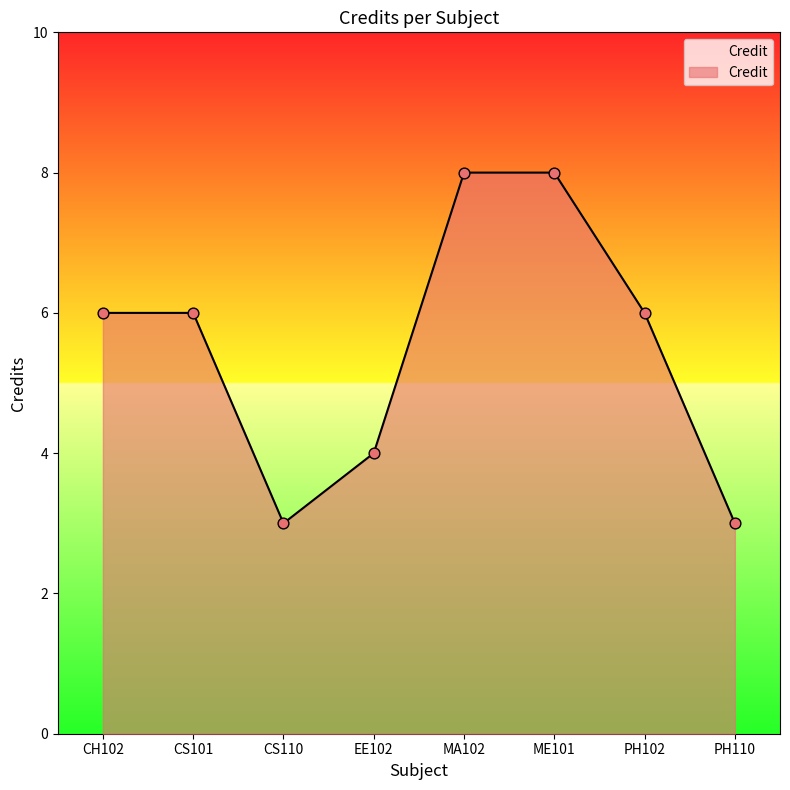

Between PH110 and EE102, which is larger?

EE102